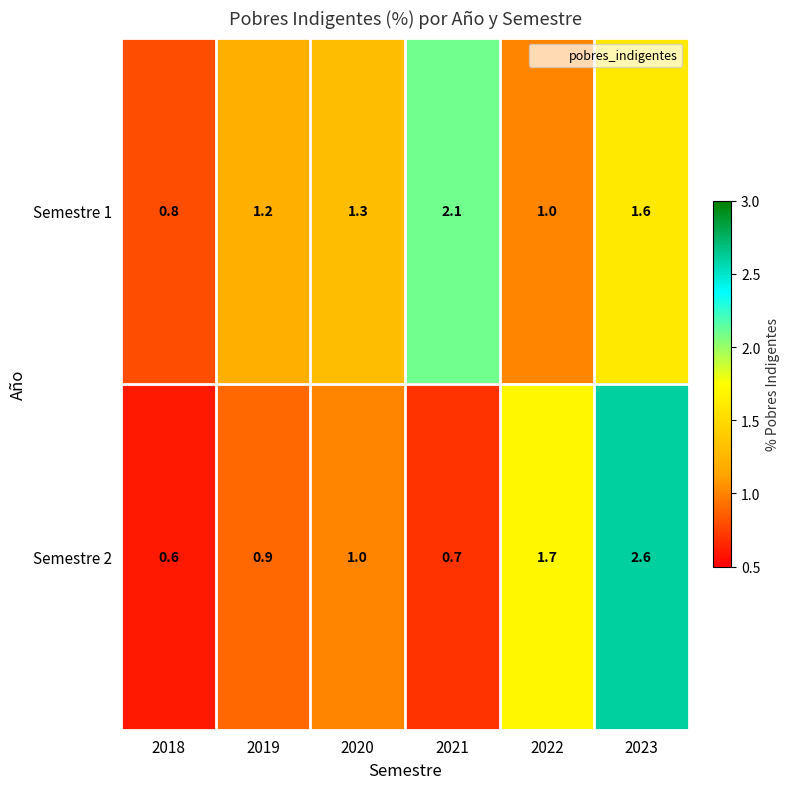

Where is Semestre 1 nearest to the value 1?

2022